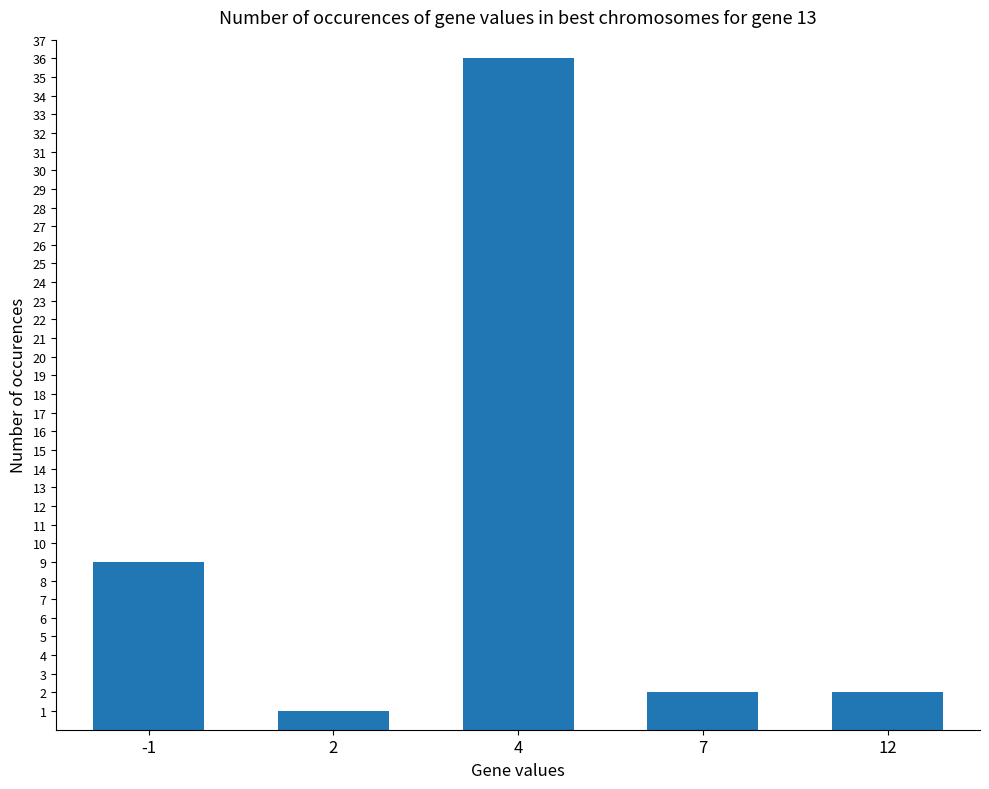

The value at 4 is 10. True or false?

False